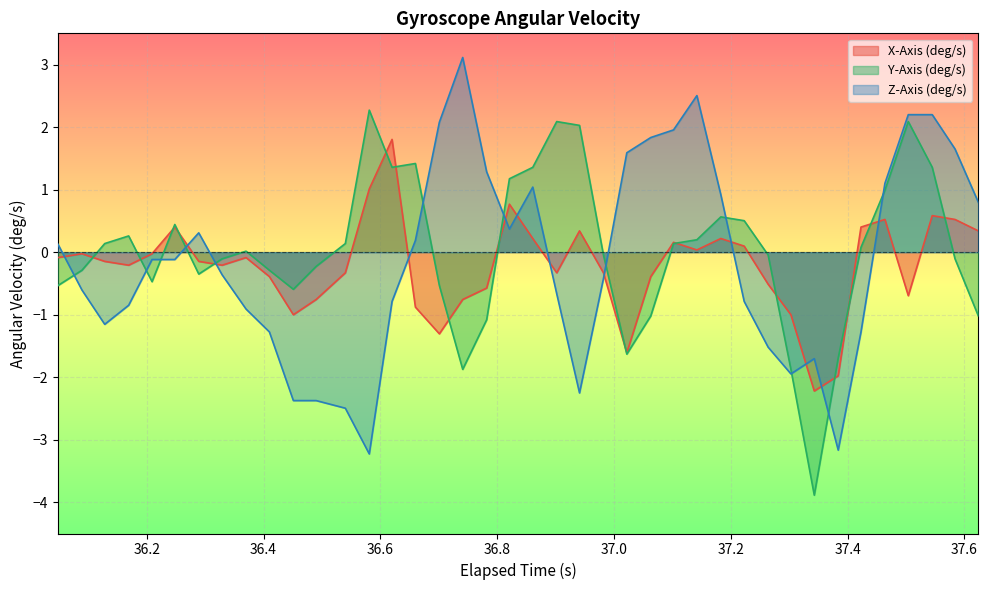

How many positive values does the Z-Axis (deg/s) series have?

18